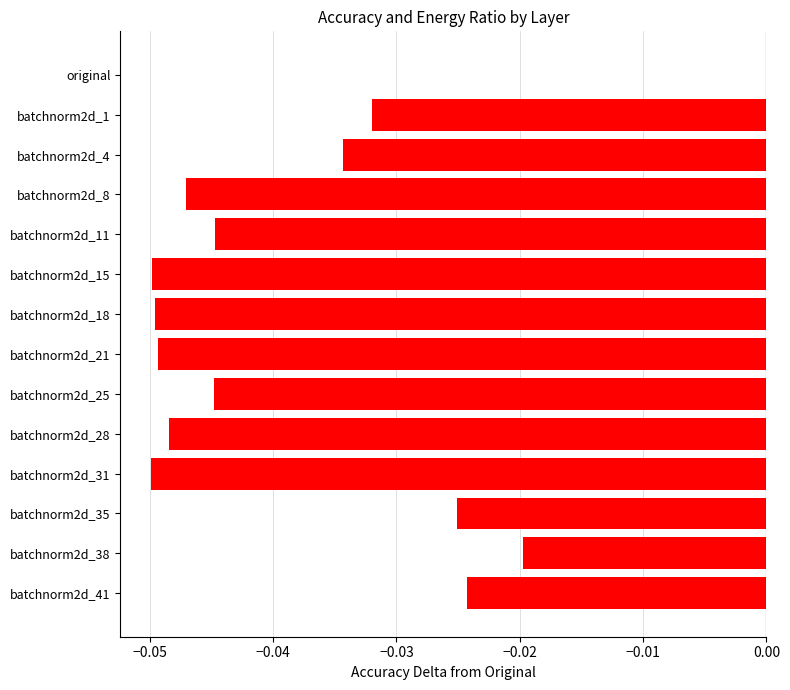

At which label is the value closest to 0?

original